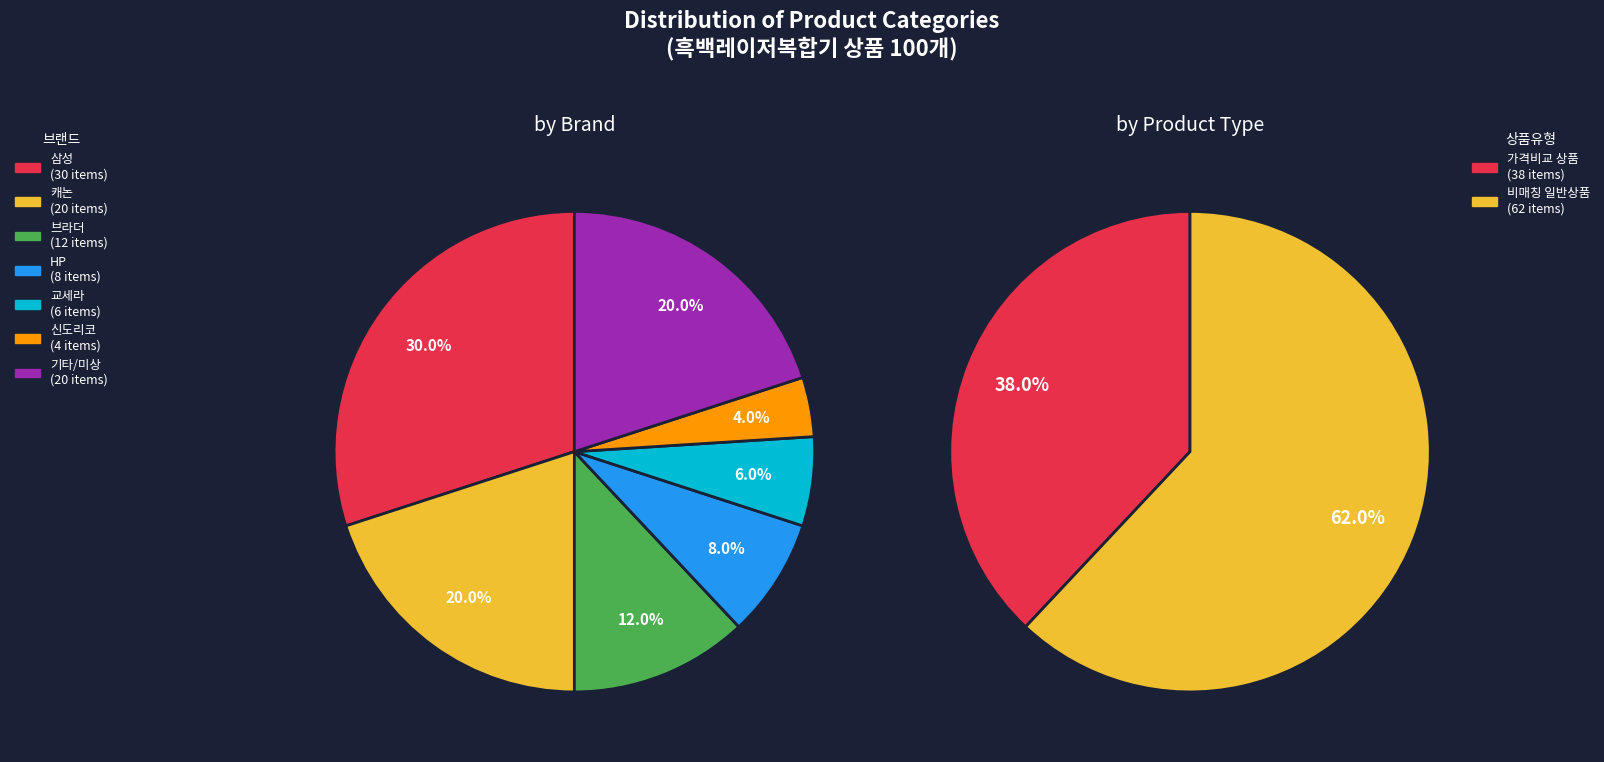

To the nearest percent, what is the combined percentage of 일반 - 가격비교 비매칭 일반상품 and 일반 - 가격비교 상품?

100%